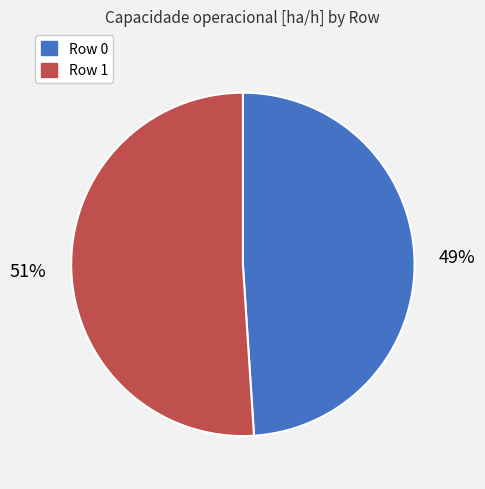

What is the largest slice in the pie chart?

Row 1